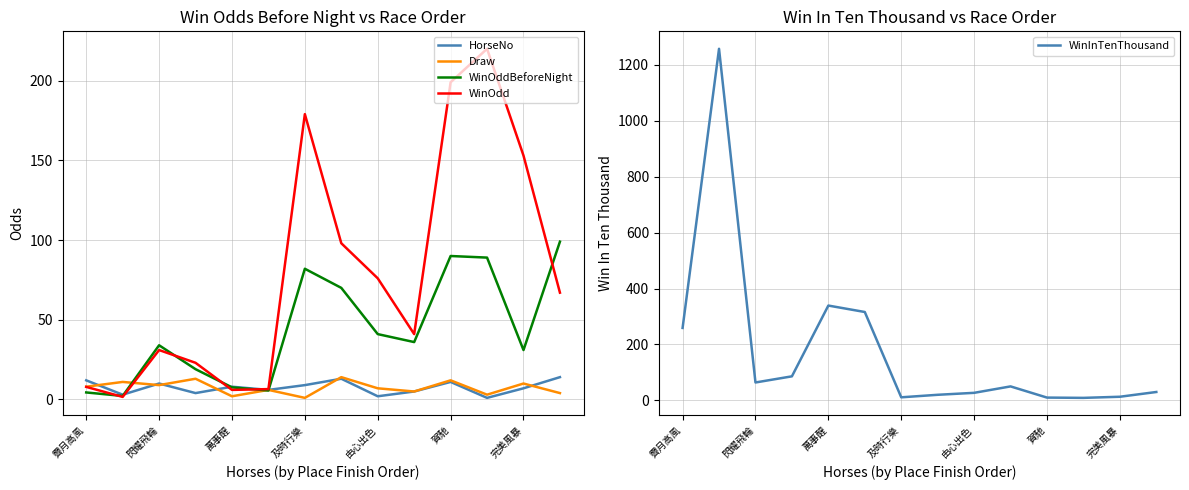

True or false: Draw has a value of 12.0 at 賀馳.

True